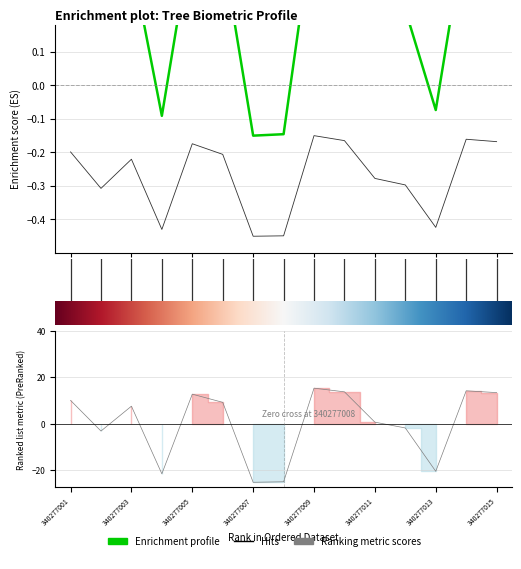

Count the number of categories in the chart.

15